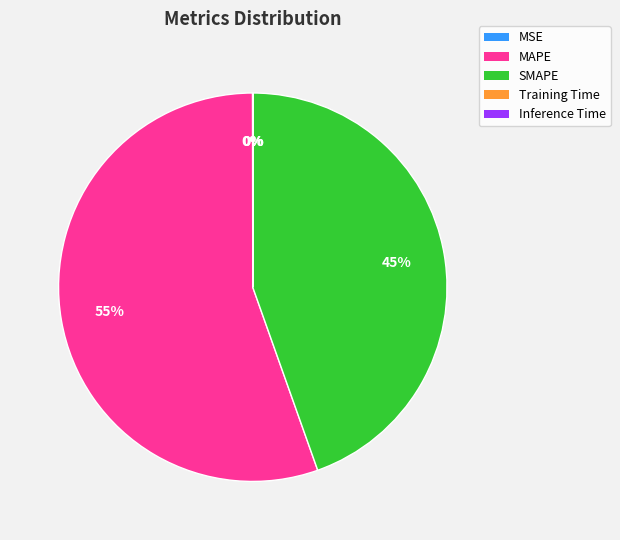

Is there any slice that represents more than half of the pie?

Yes